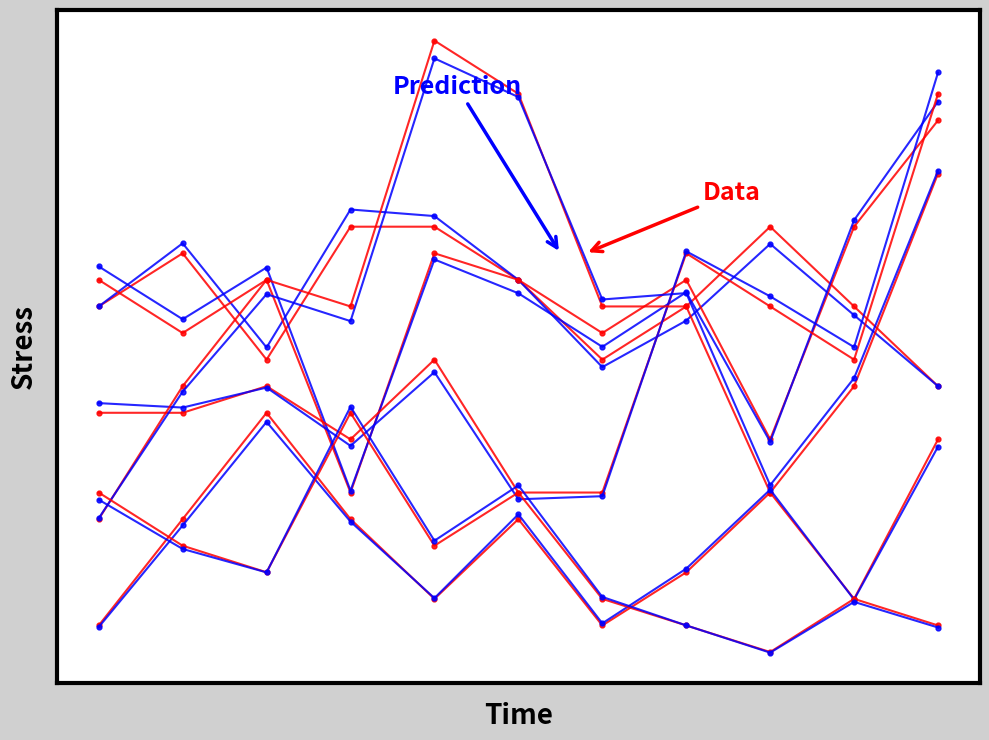

How many data points in Prediction are above 14?

5